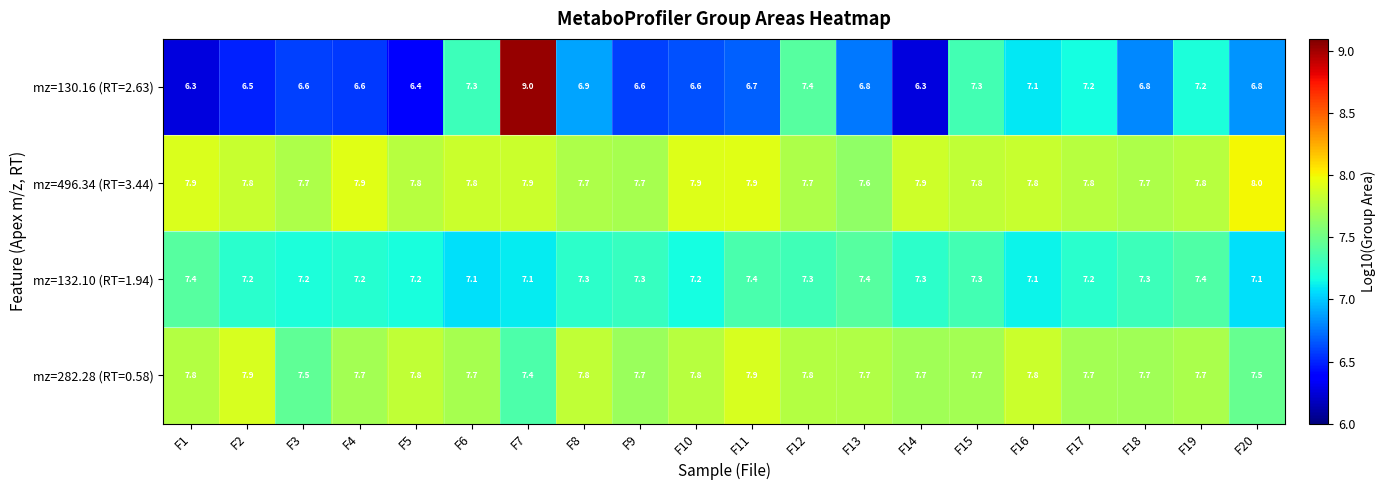

Count the mz=132.10 (RT=1.94) values in the range 7 to 8.

20